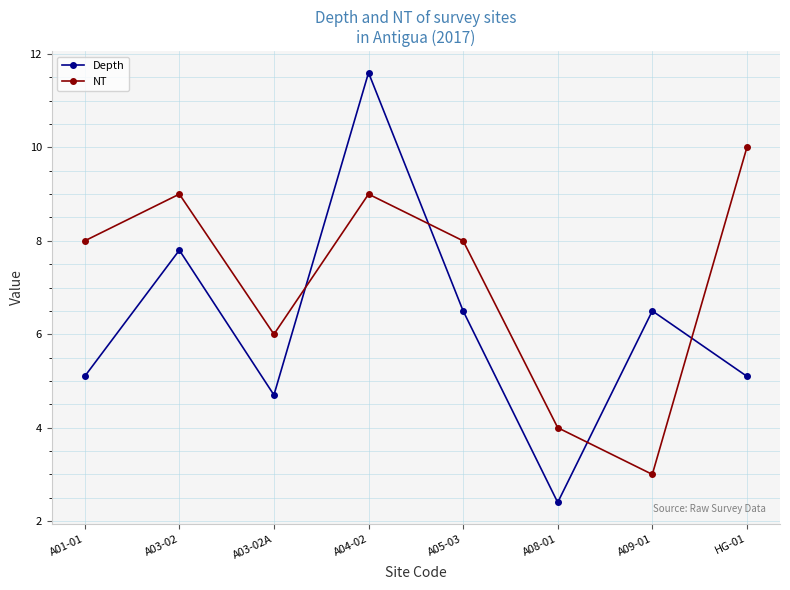

What is the sum of all NT values?

57.0